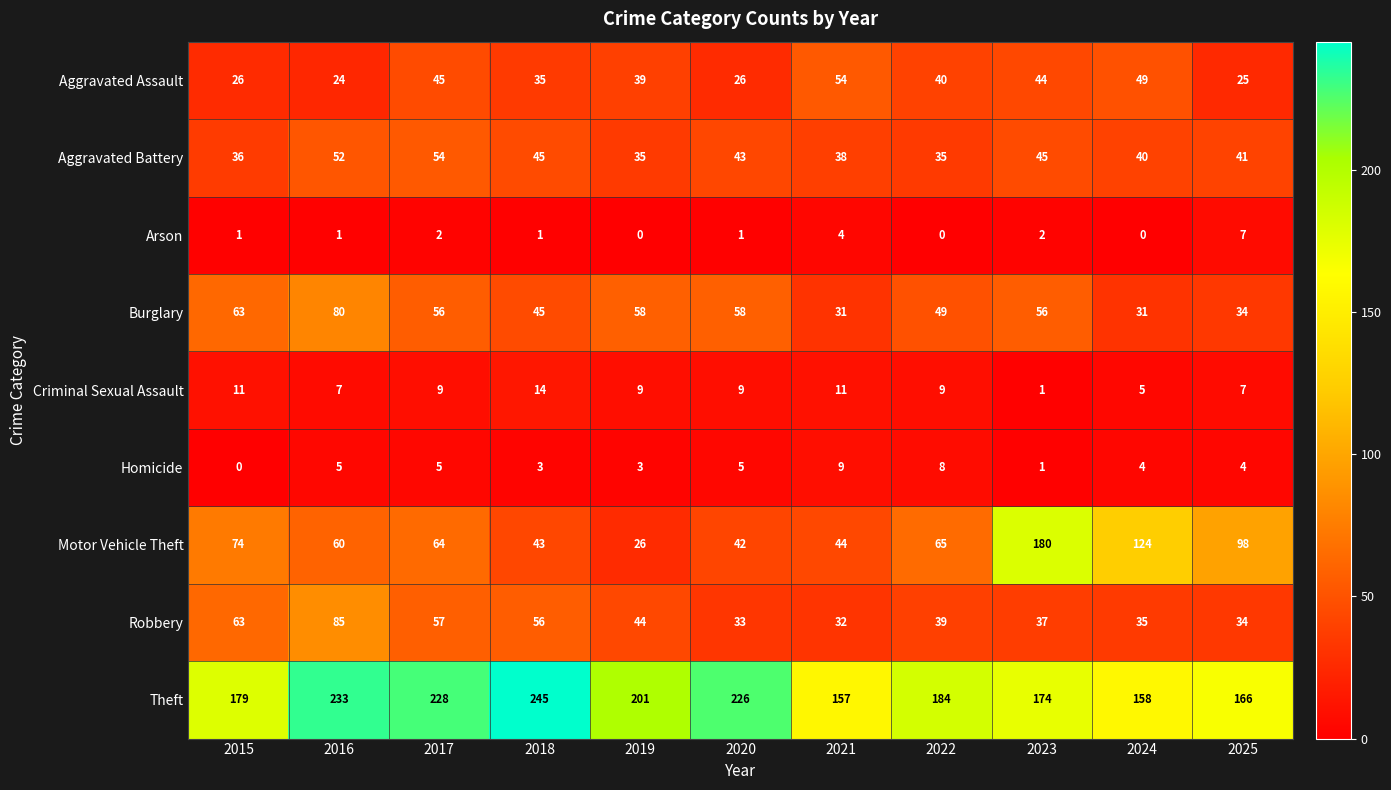

How many data points does each series have?

11